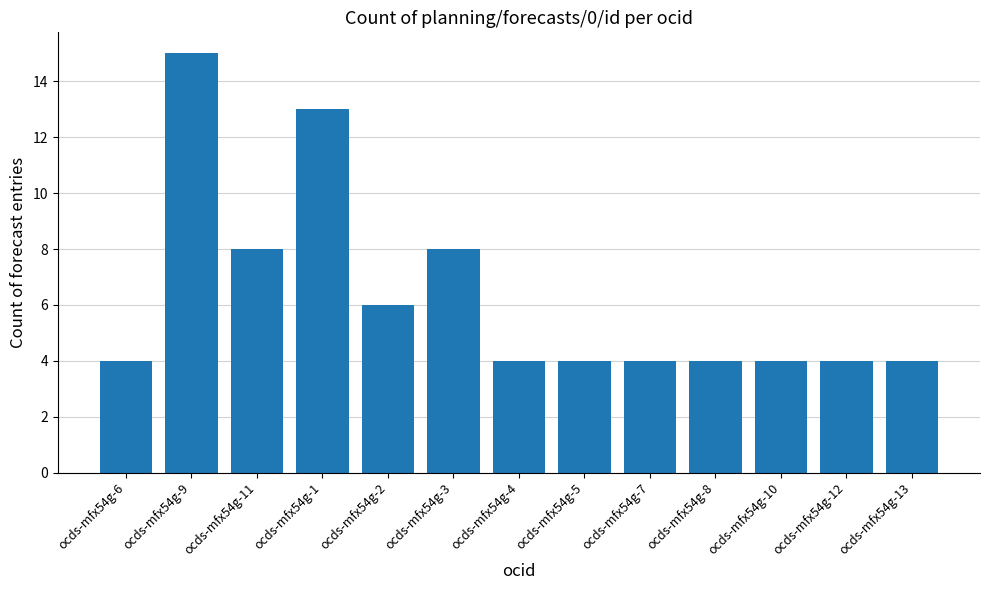

How many values are between 4 and 8?

11